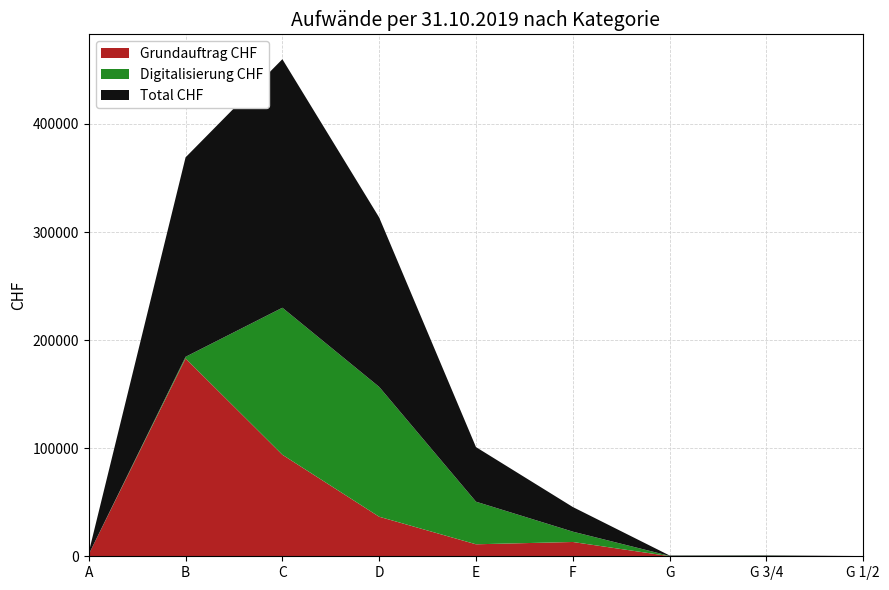

Reading right to left, transcribe all the data shown in this chart.

Grundauftrag CHF: G 1/2=10.0	G 3/4=51.0	G=130.0	F=13225.0	E=11098.0	D=36593.0	C=93957.5	B=183037.5	A=1848.8
Digitalisierung CHF: G 1/2=92.0	G 3/4=367.5	G=236.0	F=9575.0	E=39416.5	D=120142.0	C=136016.2	B=1525.0	A=0.0
Total CHF: G 1/2=102.0	G 3/4=418.5	G=366.0	F=22800.0	E=50514.5	D=156735.0	C=229973.8	B=184562.5	A=1848.8